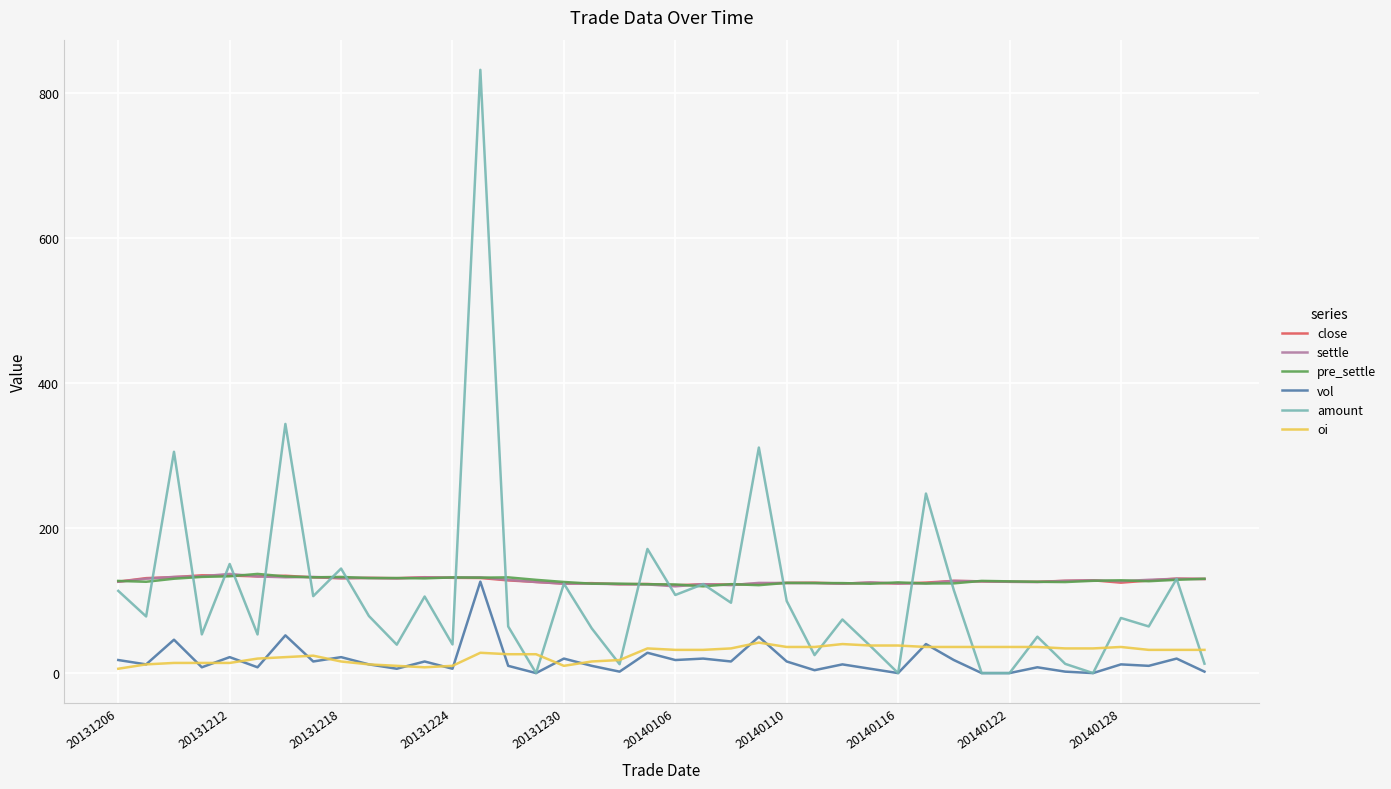

What is the highest value of the oi series?

42.0